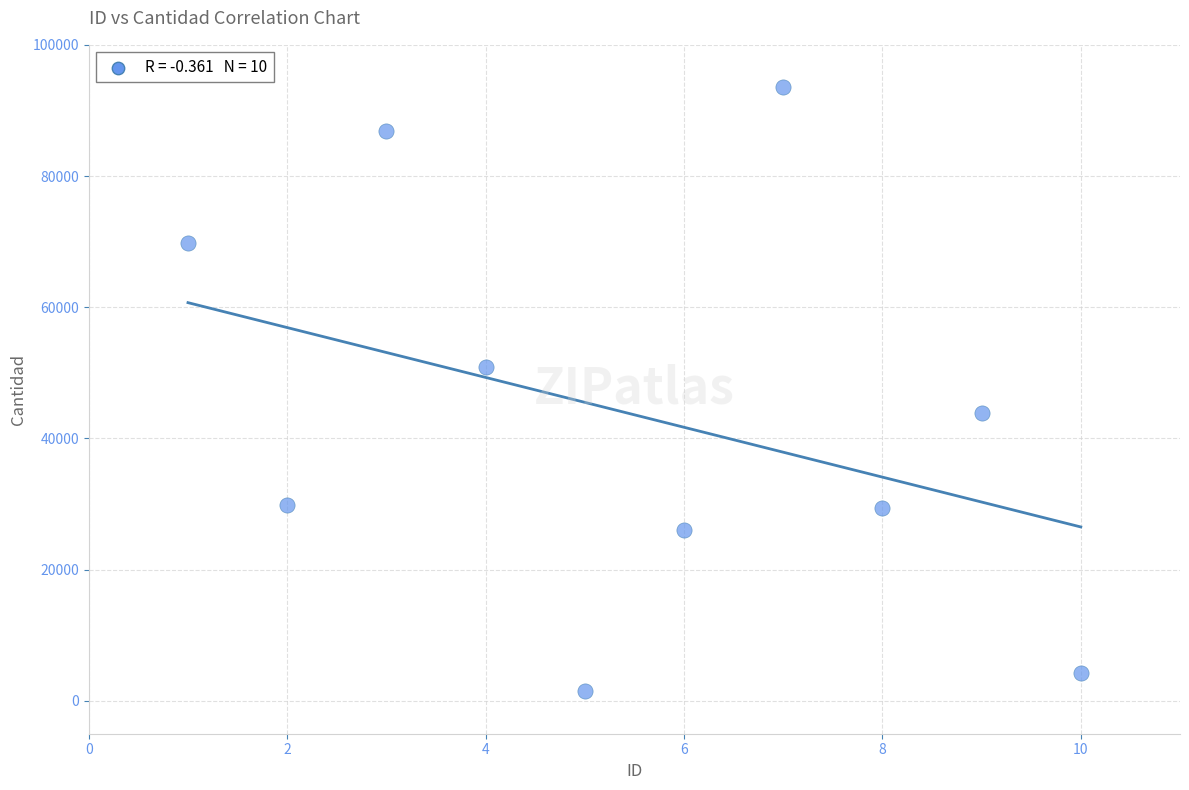

What is the range of X values (max minus min)?

9